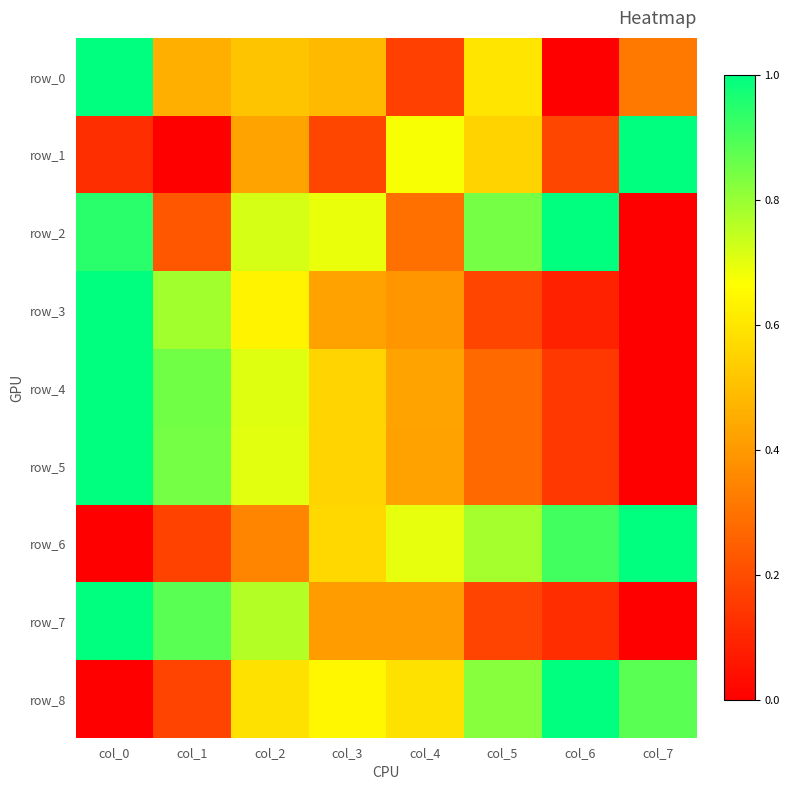

Reading left to right, extract all data points from this chart.

row_0: 1.0	0.5	0.5	0.5	0.2	0.6	0.0	0.3
row_1: 0.1	0.0	0.4	0.2	0.7	0.6	0.2	1.0
row_2: 0.9	0.2	0.7	0.7	0.3	0.8	1.0	0.0
row_3: 1.0	0.8	0.6	0.4	0.4	0.2	0.1	0.0
row_4: 1.0	0.8	0.7	0.6	0.4	0.3	0.1	0.0
row_5: 1.0	0.8	0.7	0.6	0.4	0.3	0.1	0.0
row_6: 0.0	0.2	0.3	0.6	0.7	0.8	0.9	1.0
row_7: 1.0	0.9	0.8	0.4	0.4	0.2	0.1	0.0
row_8: 0.0	0.2	0.6	0.6	0.6	0.8	1.0	0.9